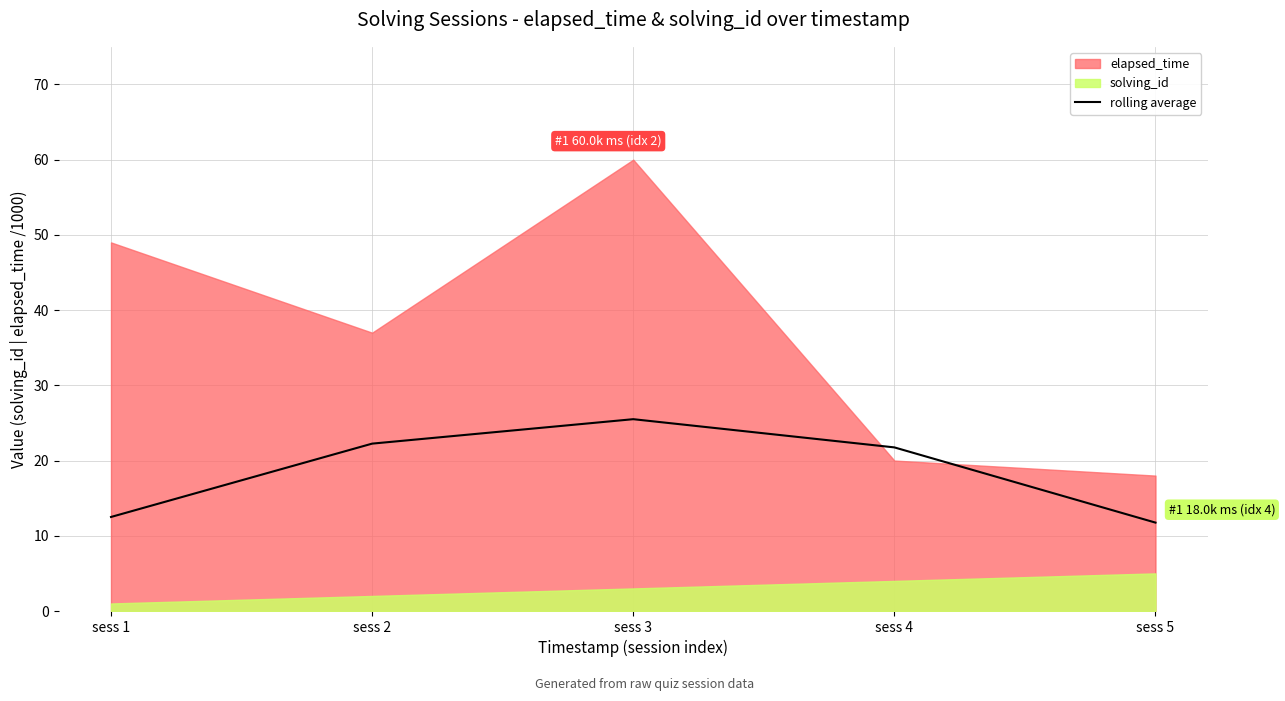

The chart shows a value of 25.5 at sess 3. True or false?

True